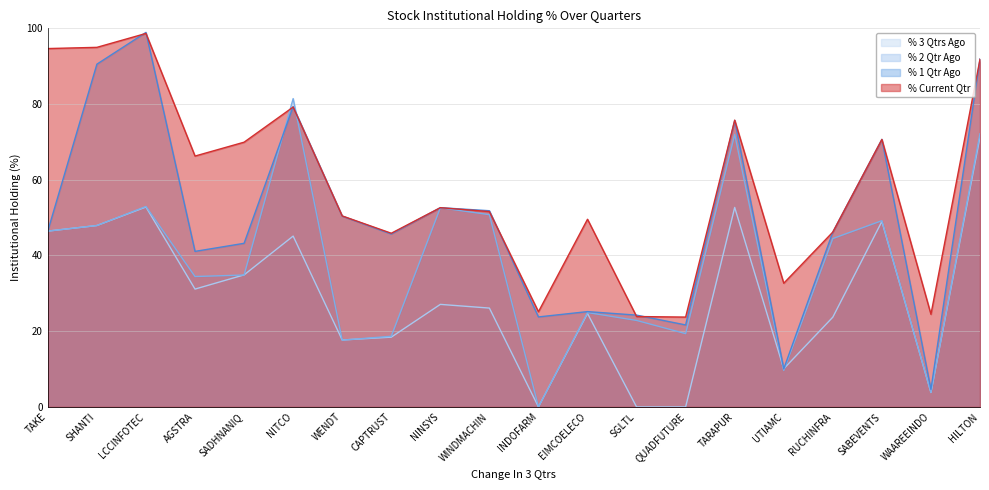

What is the difference between the maximum and minimum values in the % 1 Qtr Ago series?

94.3